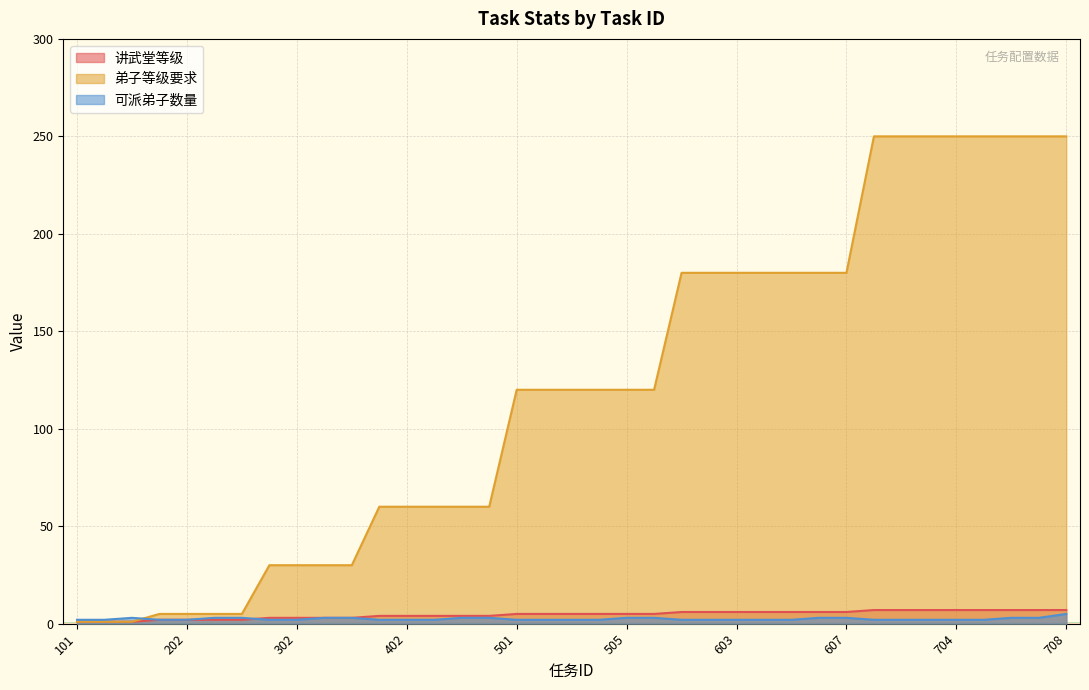

Rank the series by their maximum value, from highest to lowest.

弟子等级要求, 讲武堂等级, 可派弟子数量